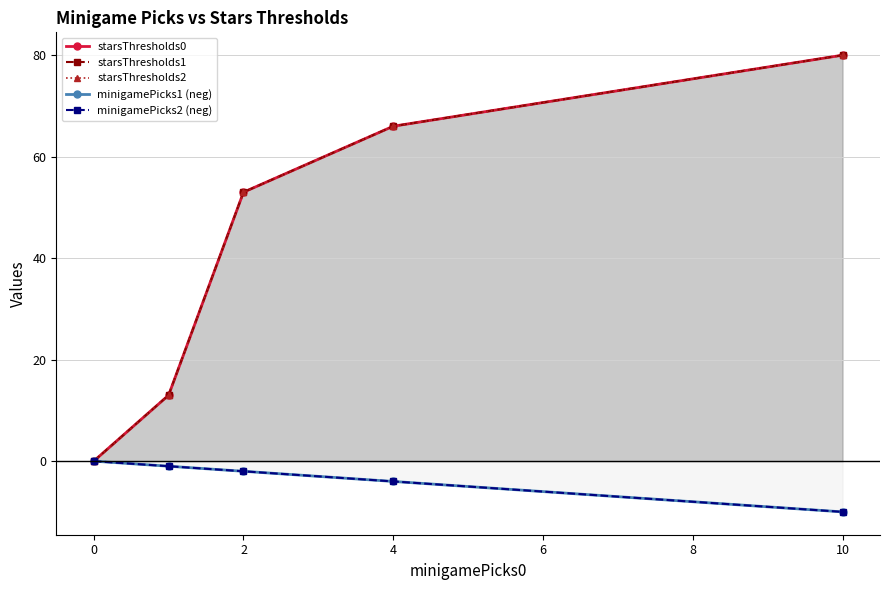

How many data points in starsThresholds1 are less than 53?

2